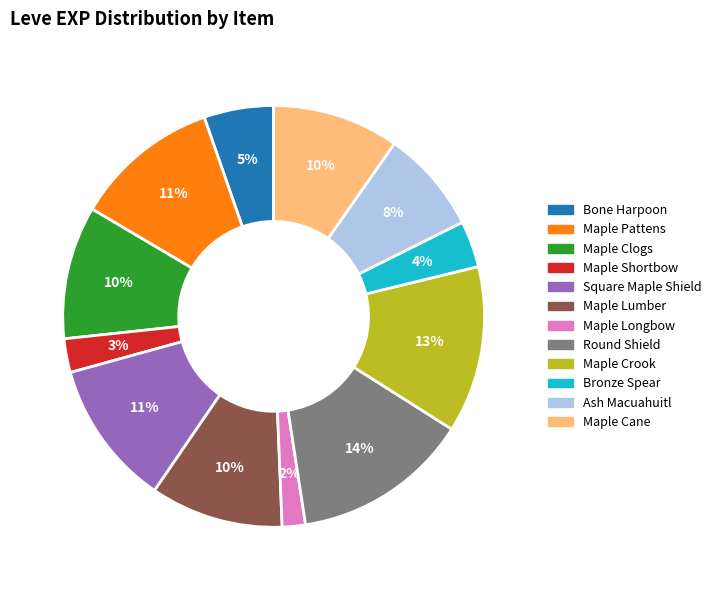

To the nearest percent, what is the difference between the Maple Shortbow and Maple Longbow slice percentages?

1%